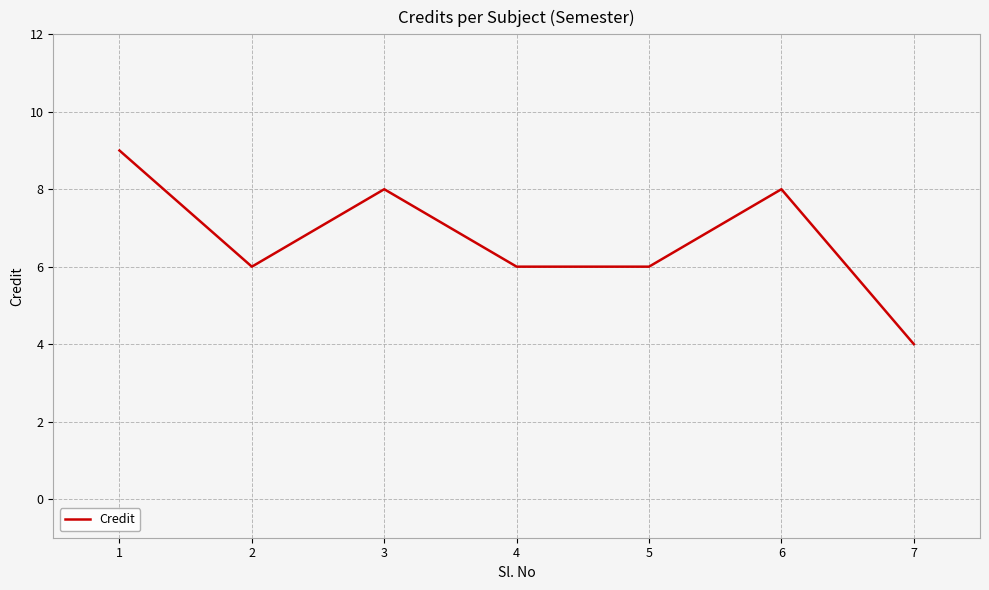

How many lines are shown in the chart?

1